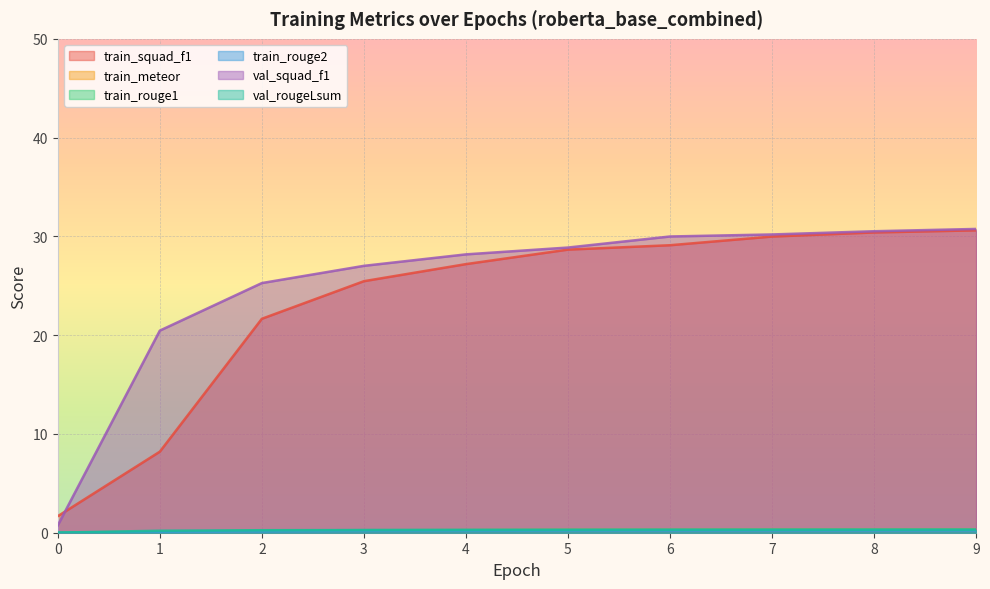

Which label corresponds to the largest value in the chart?

9